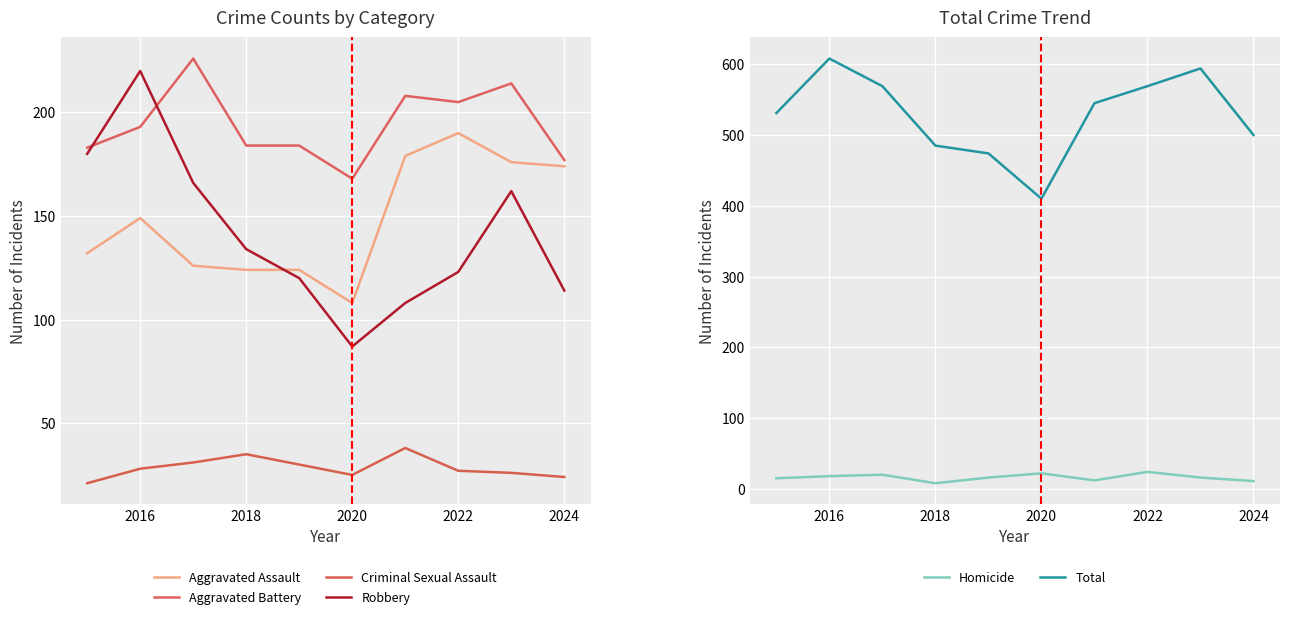

True or false: Total has a value of 319 at 2024.

False